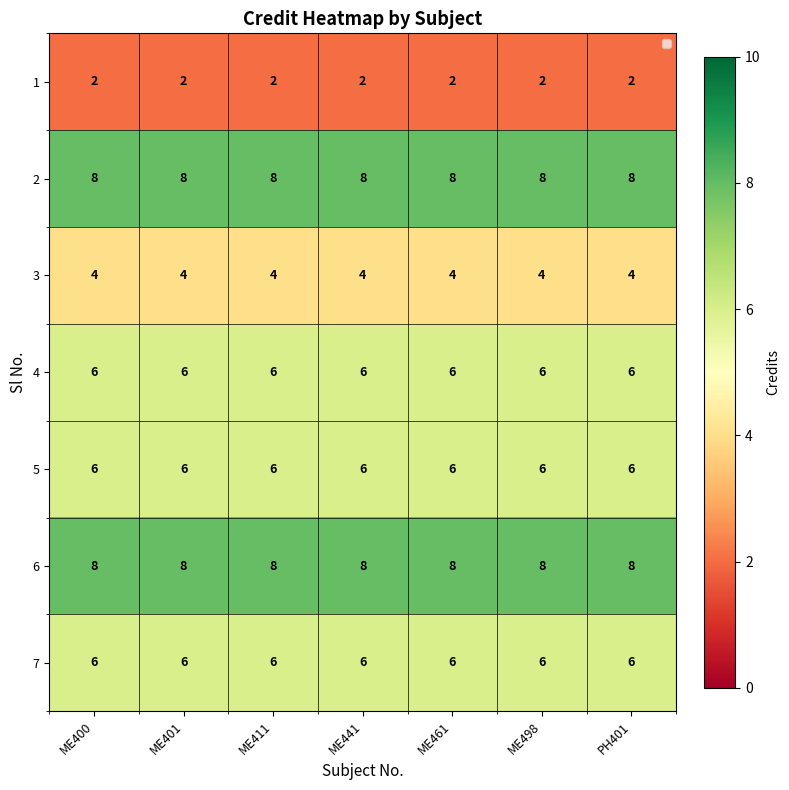

The value of 4 at ME411 is 6. True or false?

True